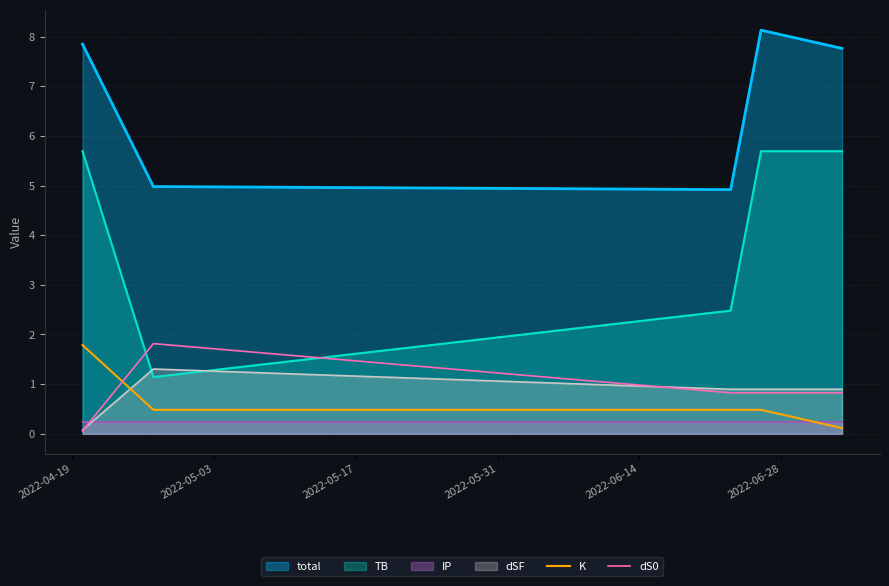

True or false: total and dSF cross at least once.

False